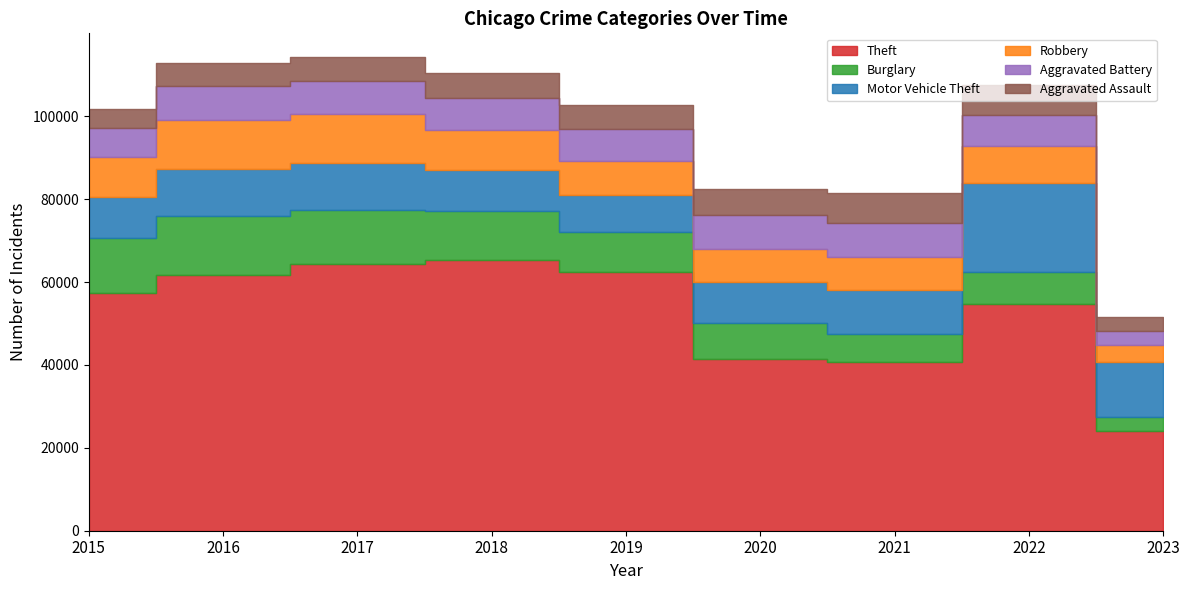

Reading left to right, list all the values displayed in this chart.

Theft: 2015=57350	2016=61620	2017=64382	2018=65286	2019=62491	2020=41320	2021=40792	2022=54792	2023=24061
Burglary: 2015=13184	2016=14289	2017=13001	2018=11746	2019=9639	2020=8757	2021=6659	2022=7591	2023=3316
Motor Vehicle Theft: 2015=10068	2016=11286	2017=11380	2018=9985	2019=8977	2020=9959	2021=10600	2022=21448	2023=13317
Robbery: 2015=9638	2016=11960	2017=11880	2018=9680	2019=7994	2020=7855	2021=7917	2022=8964	2023=4066
Aggravated Battery: 2015=7018	2016=8085	2017=7845	2018=7734	2019=7857	2020=8319	2021=8346	2022=7487	2023=3447
Aggravated Assault: 2015=4480	2016=5712	2017=5793	2018=6001	2019=5841	2020=6263	2021=7243	2022=7277	2023=3311